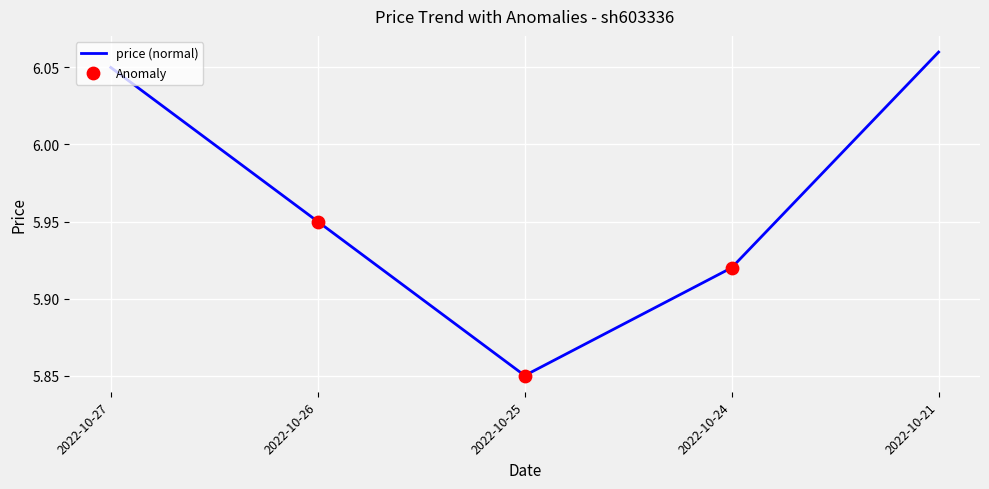

Approximately how many times larger is the value at 2022-10-27 compared to 2022-10-21?

1.0